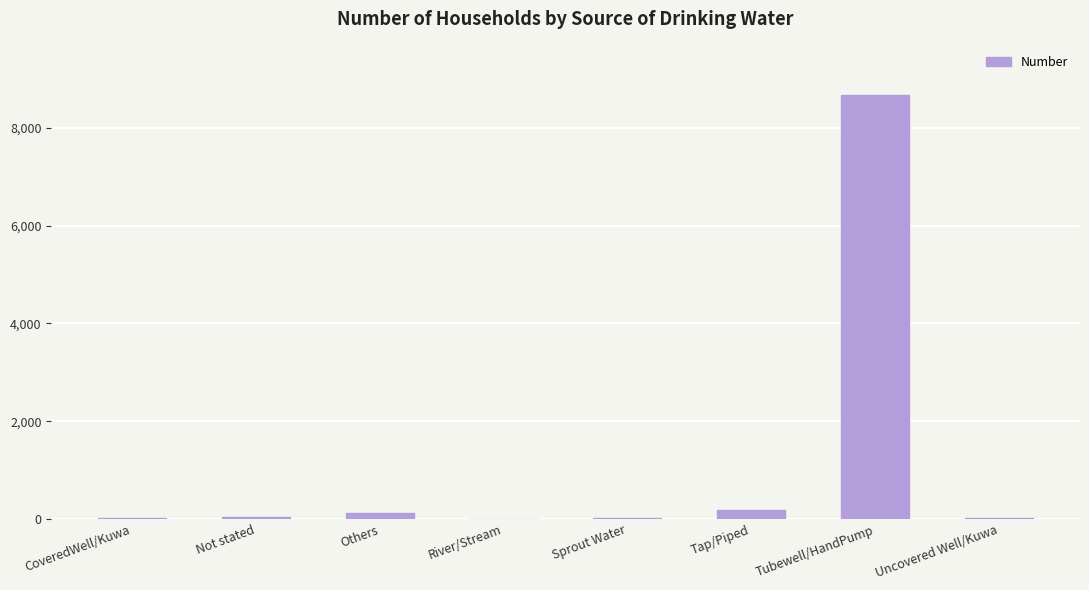

Which has a higher value, Tubewell/HandPump or Tap/Piped?

Tubewell/HandPump